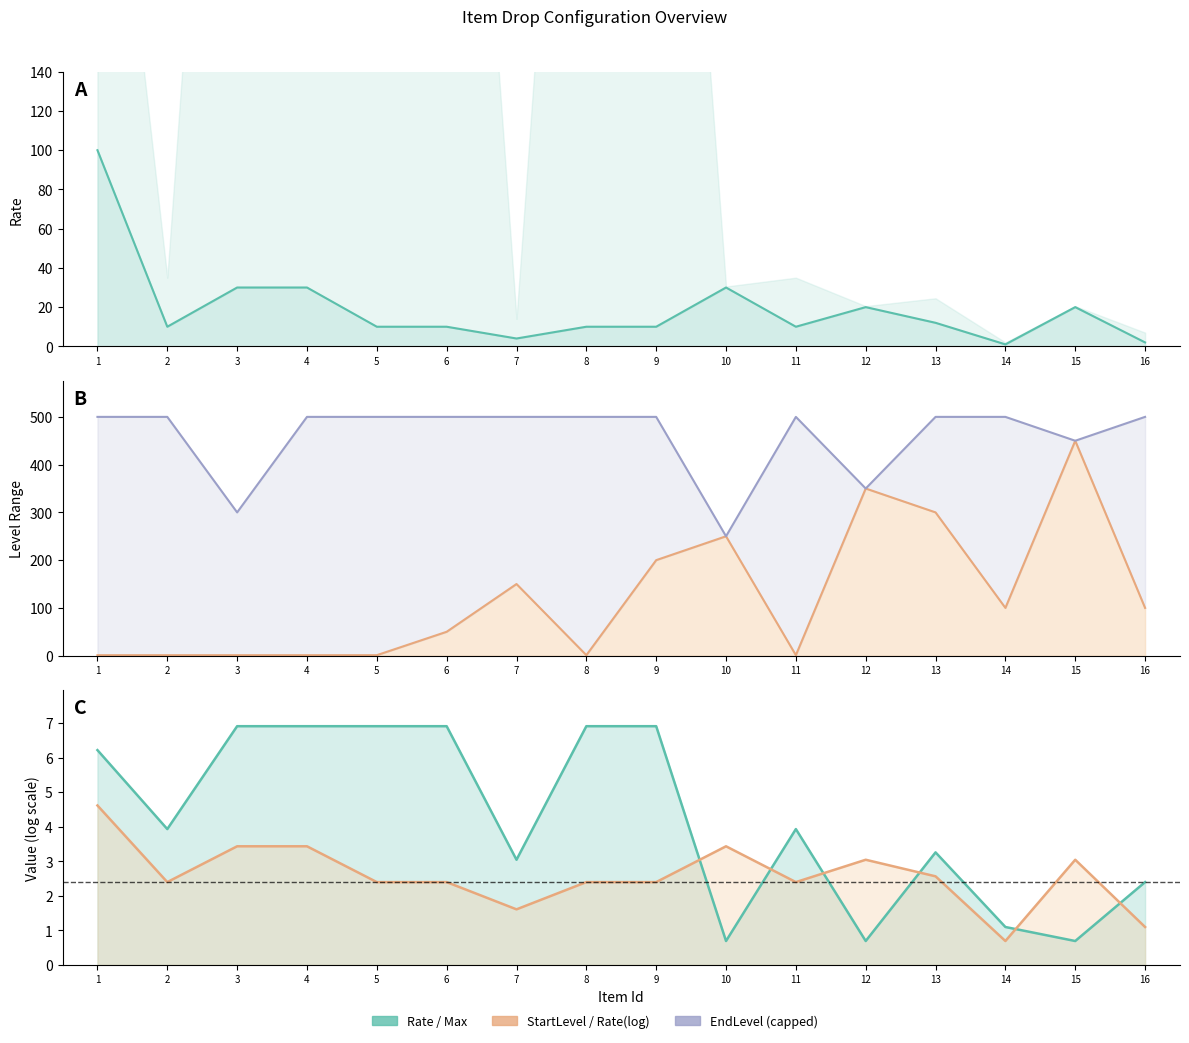

What is the value of the StartLevel point at the 11th from the left?

1.0